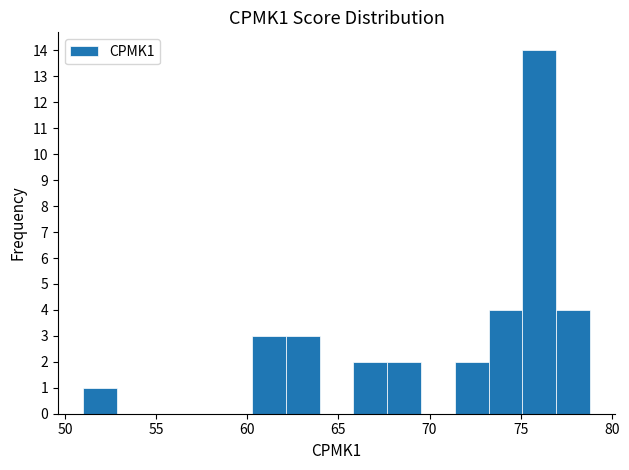

Around what value on the x-axis is the tallest bar? Give the approximate position of its centre, as read against the axis.

76.0